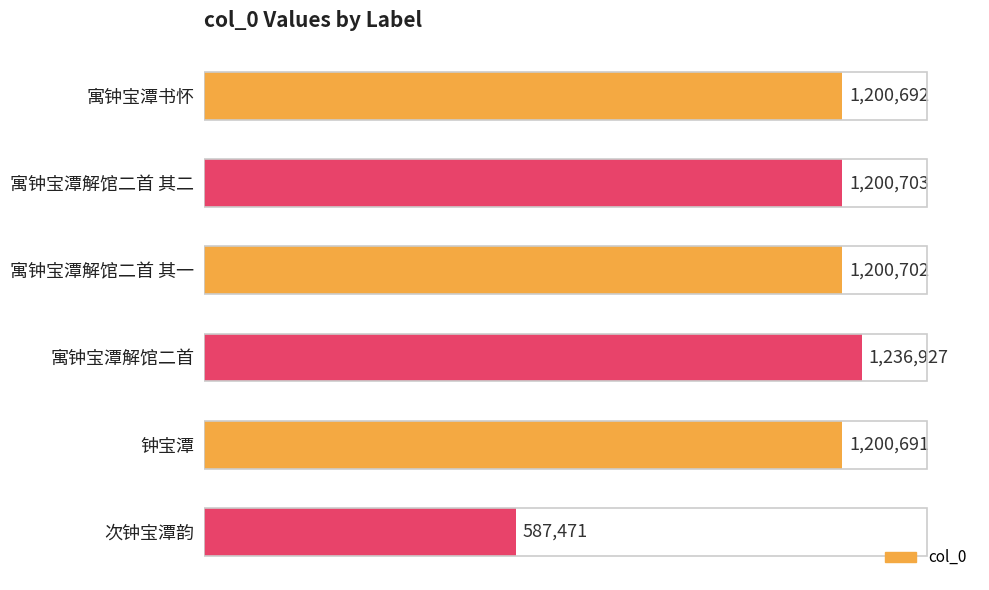

Are the bars horizontal?

Yes